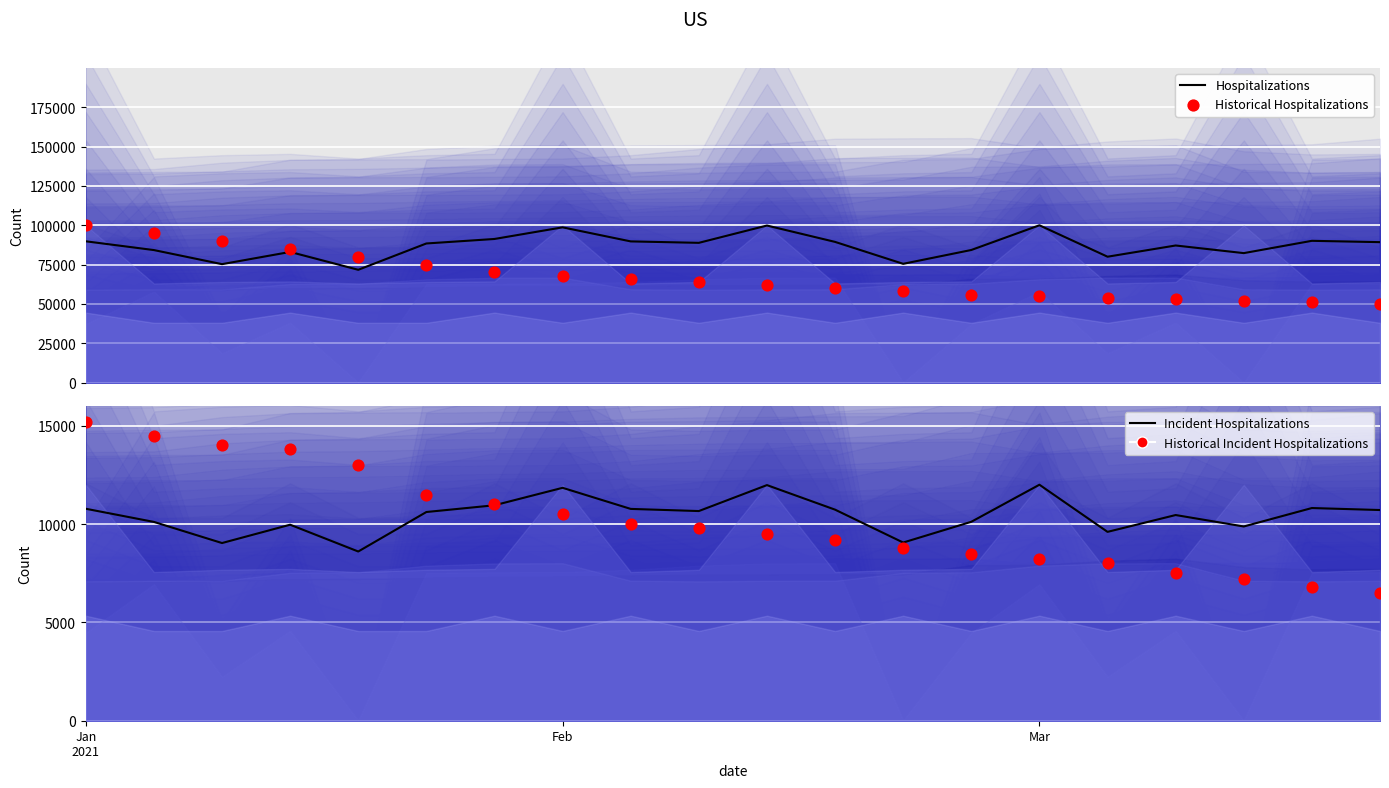

At how many categories does at least one series exceed 13076?

20